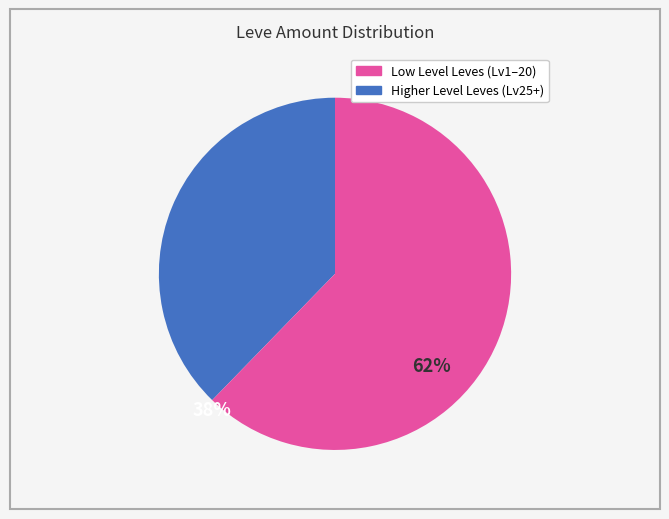

Is there a majority slice in this chart?

Yes